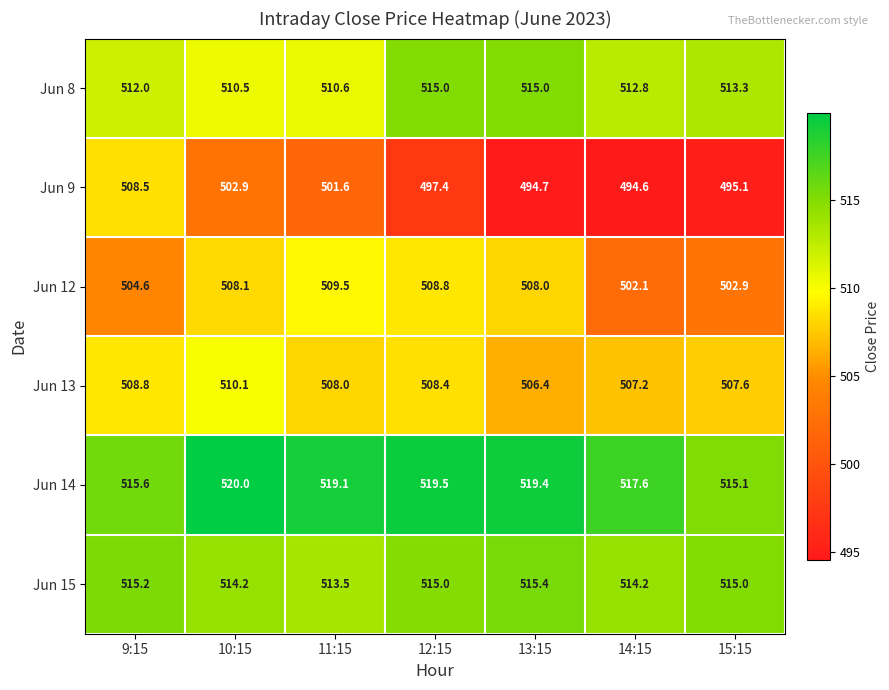

The Jun 9 series shows 178.9 at 9:15. True or false?

False